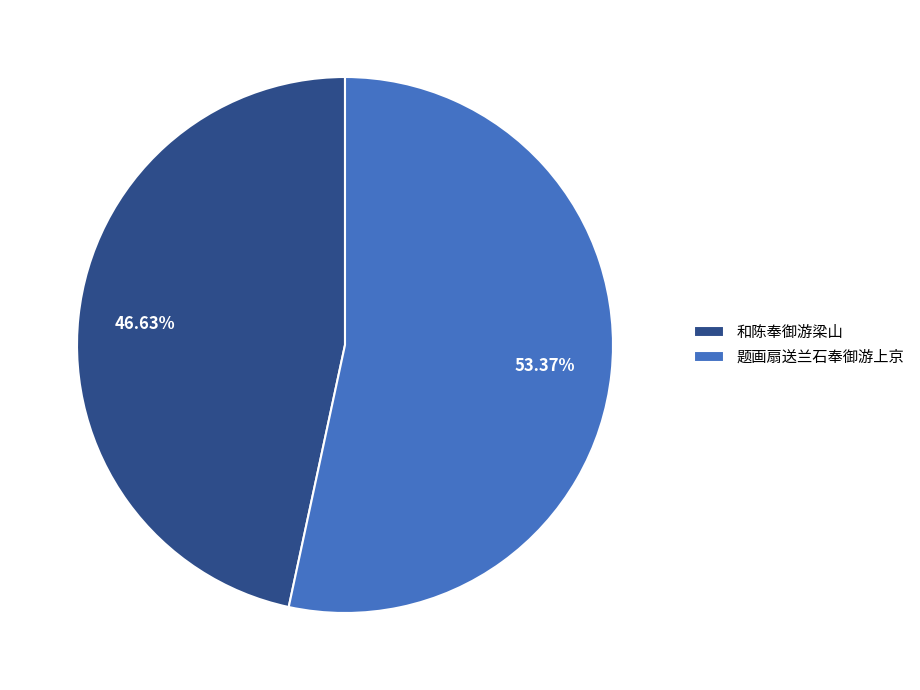

To the nearest percent, what is the average slice percentage?

50%